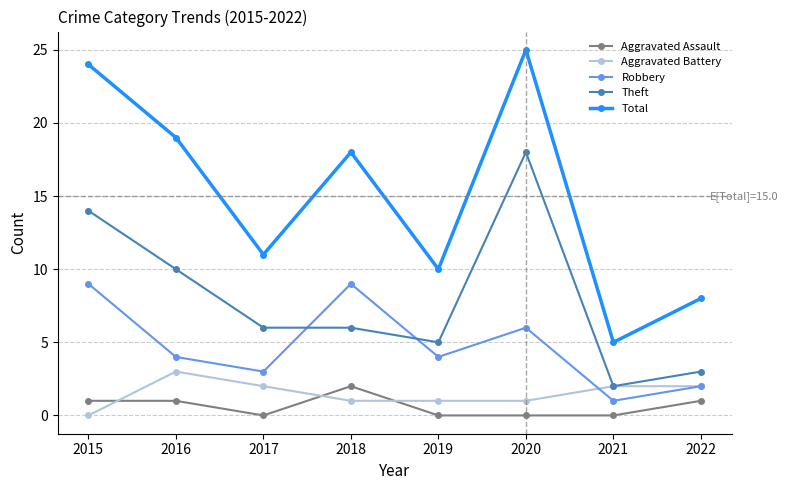

What is the spread (max minus min) of values at 2018?

17